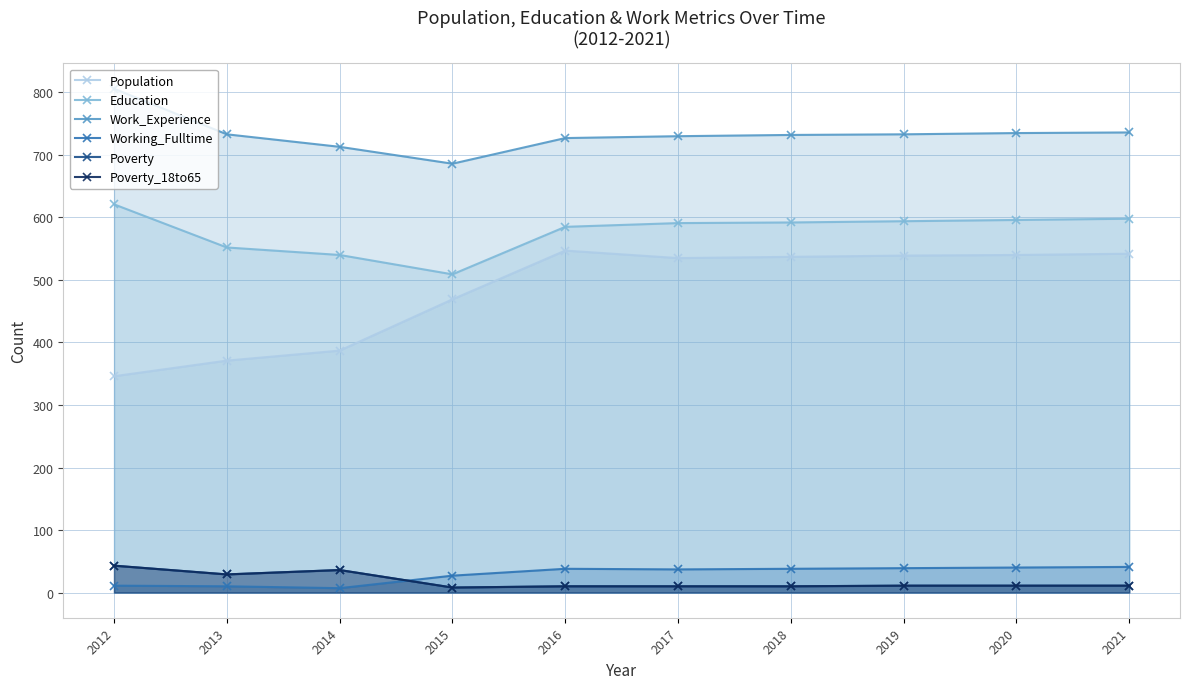

Is it true that Education equals 621 at 2012?

True